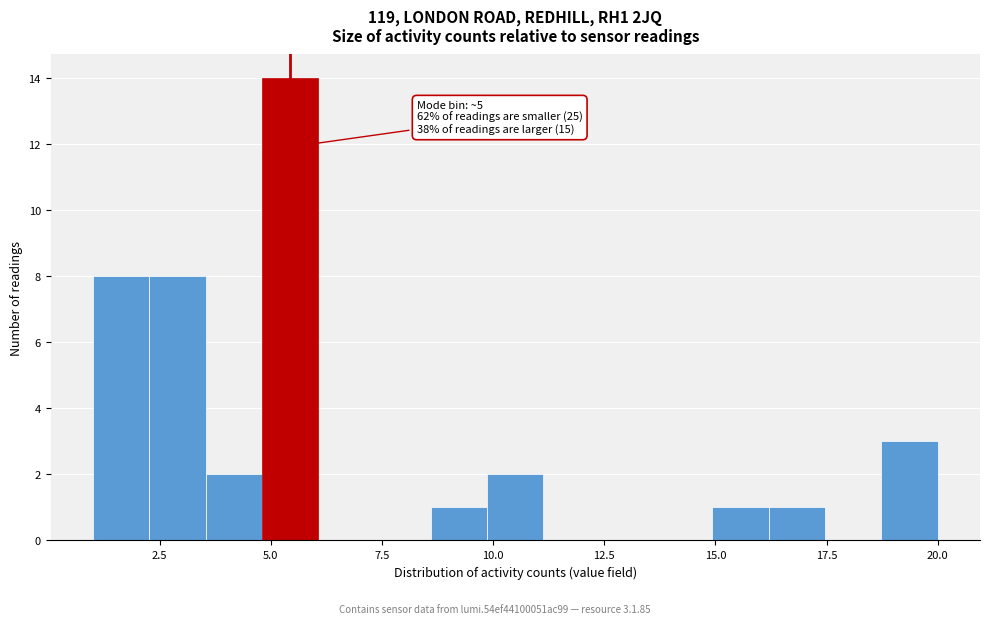

Around what value on the x-axis is the tallest bar? Give the approximate position of its centre, as read against the axis.

5.5